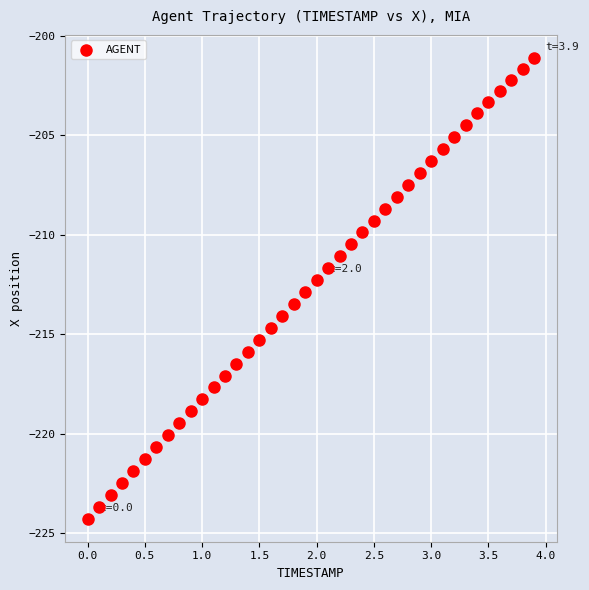

What is the range of X values (max minus min)?

3.9